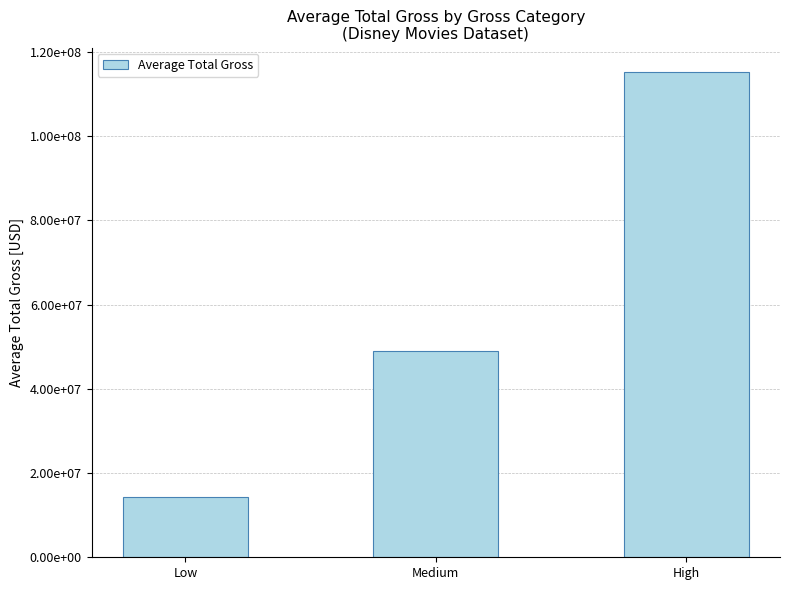

Does the chart contain stacked bars?

No